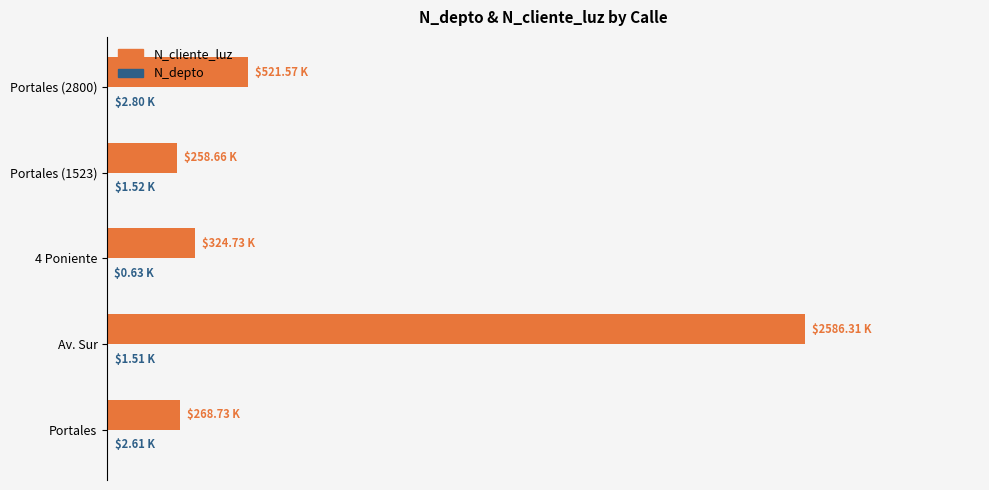

At which category does the chart reach its peak across all series?

Av. Sur